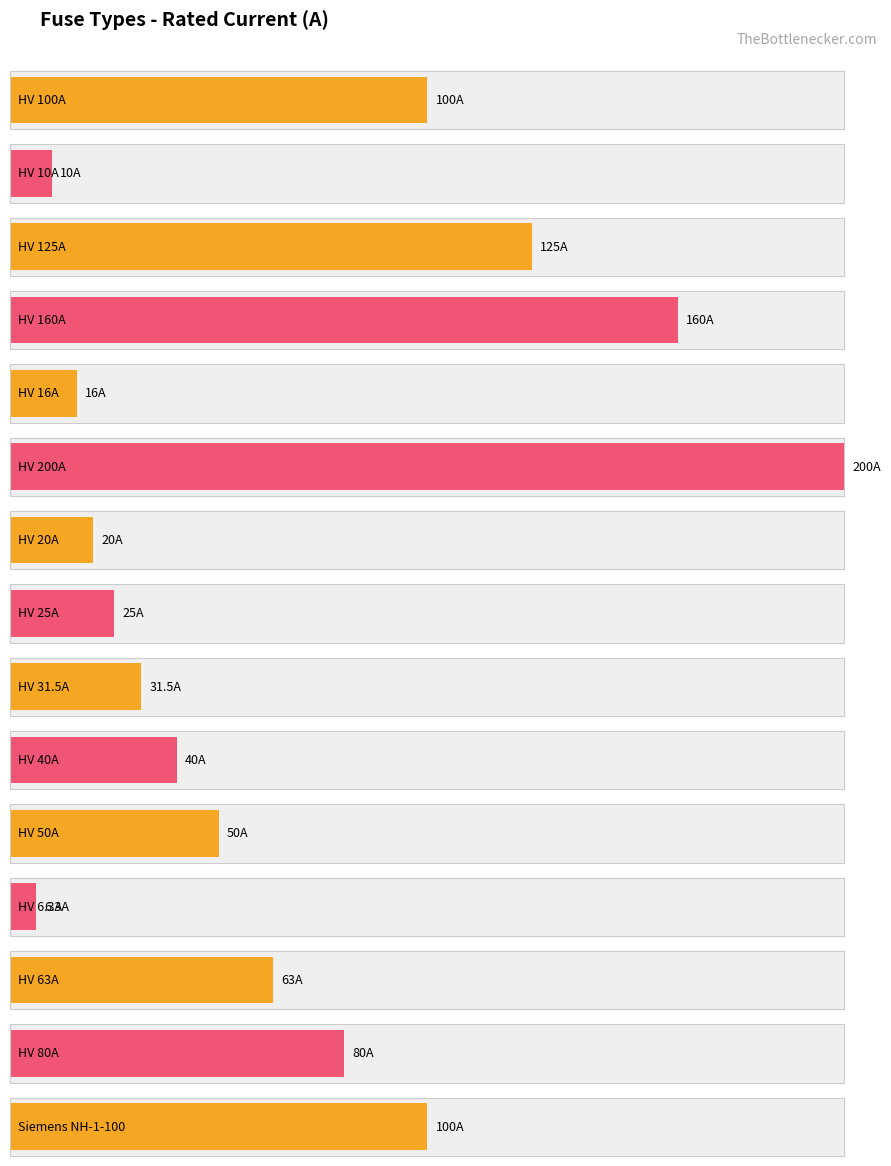

Is it true that the value at HV 100A is 176.2?

False